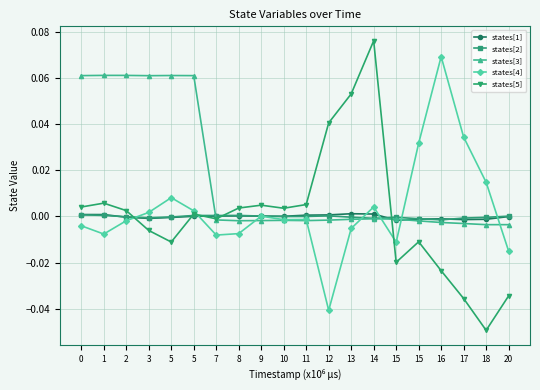

The value of states[3] at 14 is -0.0. True or false?

False